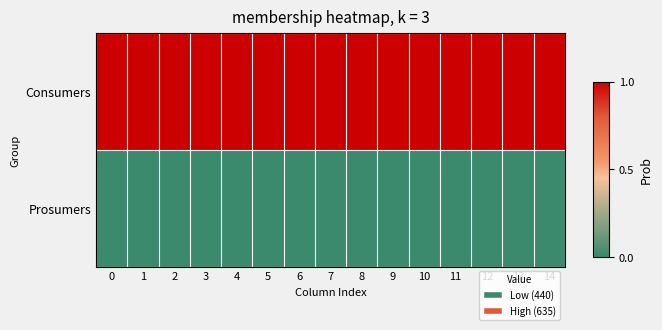

Which series changed the most between 1 and 9?

Consumers